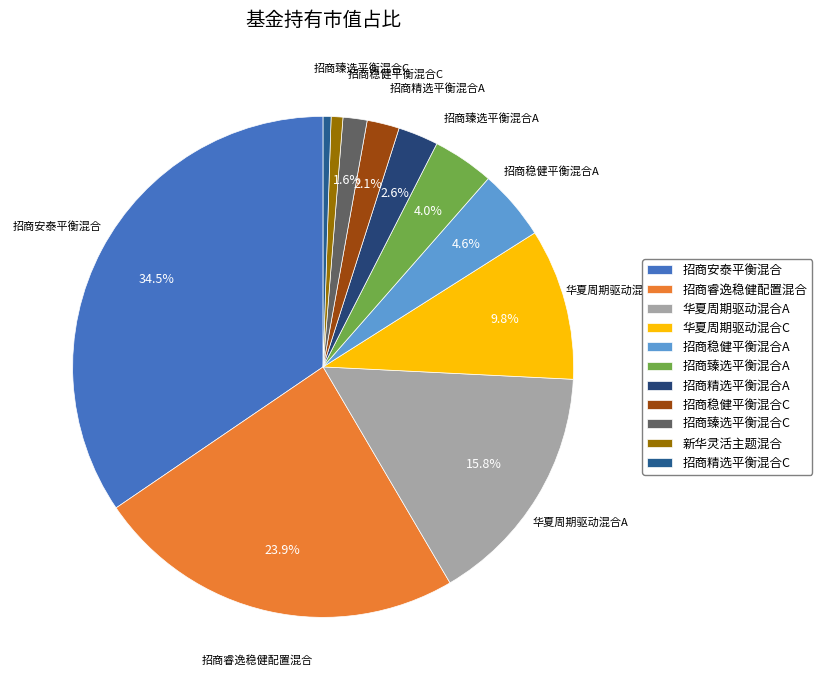

Do 招商臻选平衡混合A and 招商臻选平衡混合C together represent more than half of the pie?

No